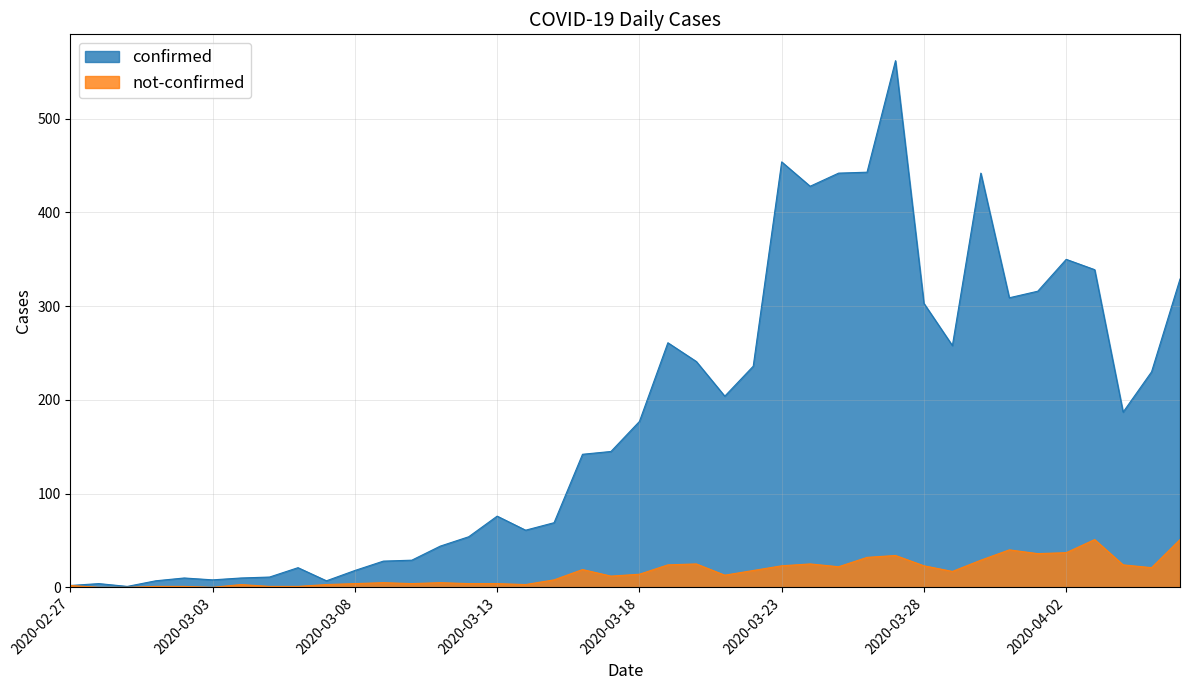

True or false: not-confirmed has a value of 0 at 2020-02-29.

True